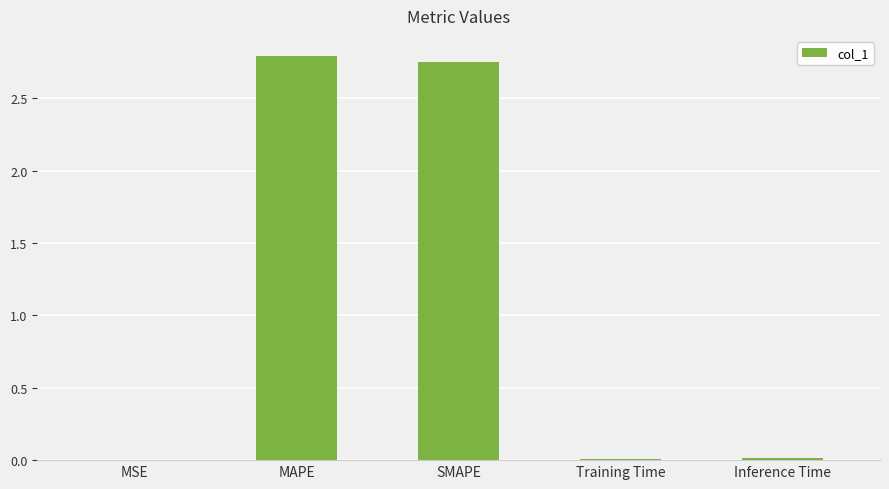

What is the average value?

1.1